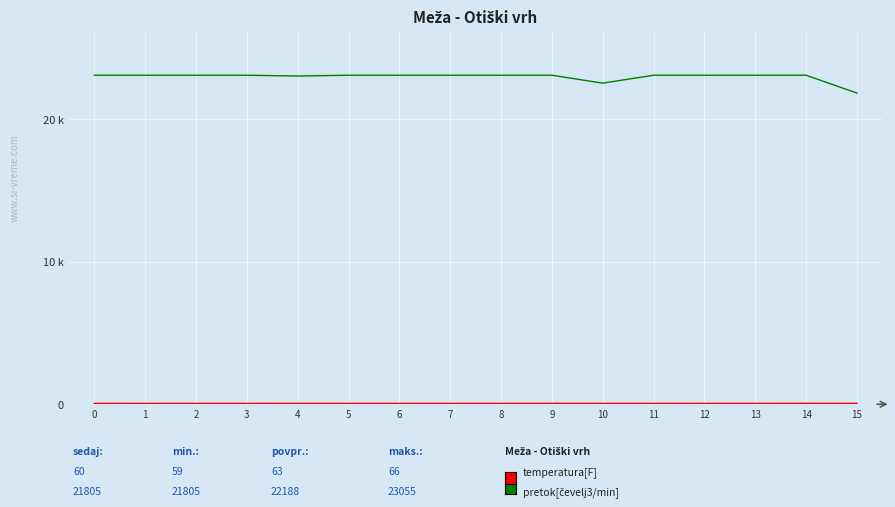

Does the chart display data point markers on the line(s)?

No